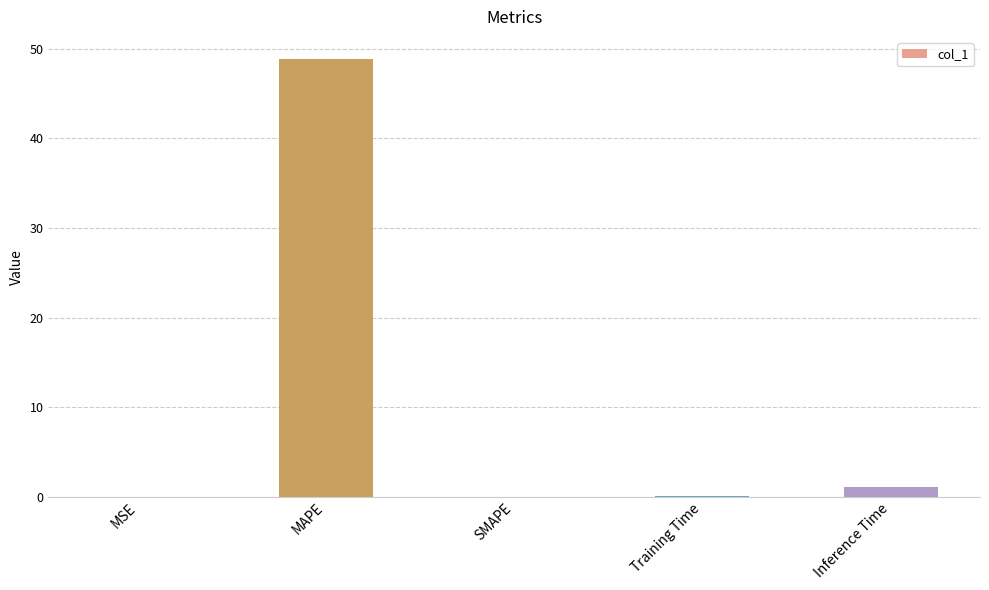

What is the maximum value shown in the chart?

48.9